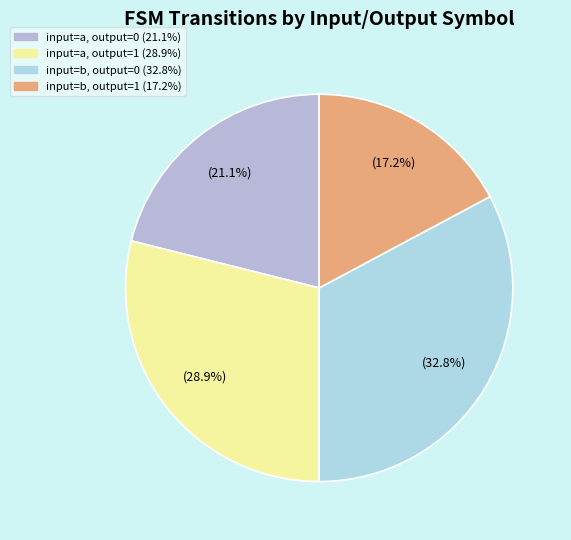

What is the smallest slice in the pie chart?

input=b, output=1